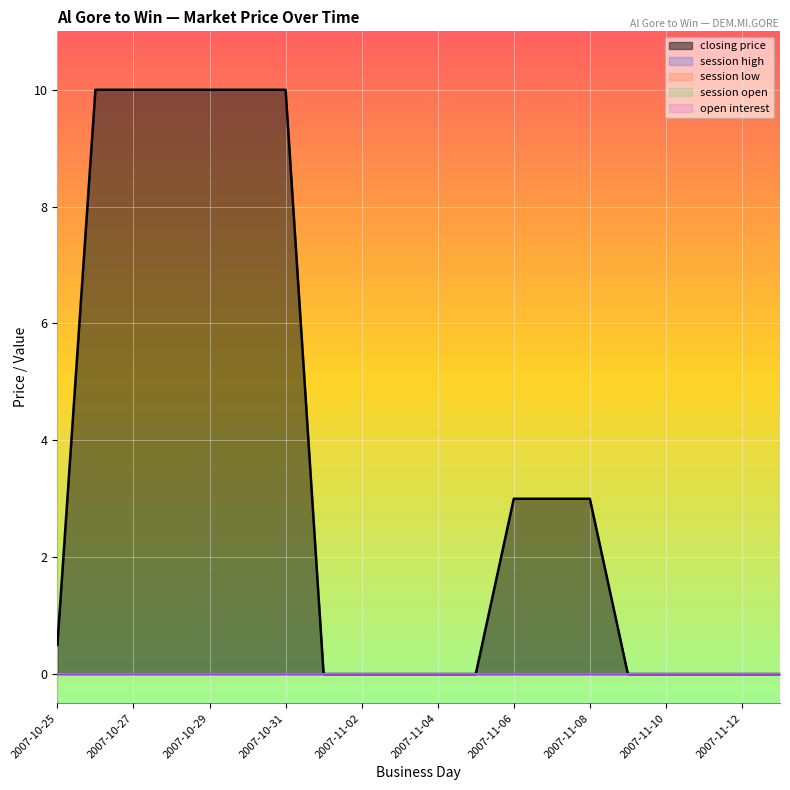

Which has a higher value, 2007-11-01 or 2007-10-29?

2007-10-29